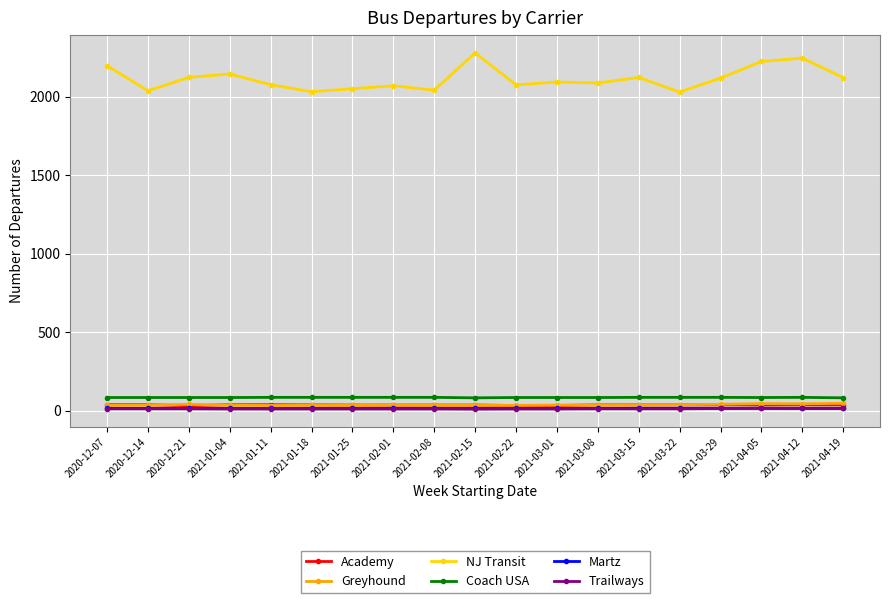

What is the maximum value for NJ Transit?

2281